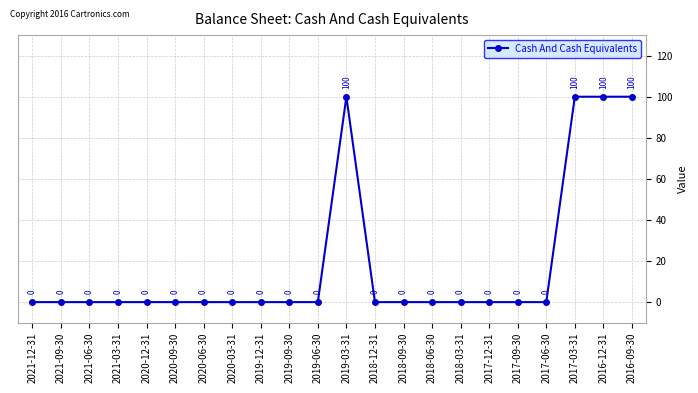

True or false: there are more than 0 points higher than both neighbors.

True